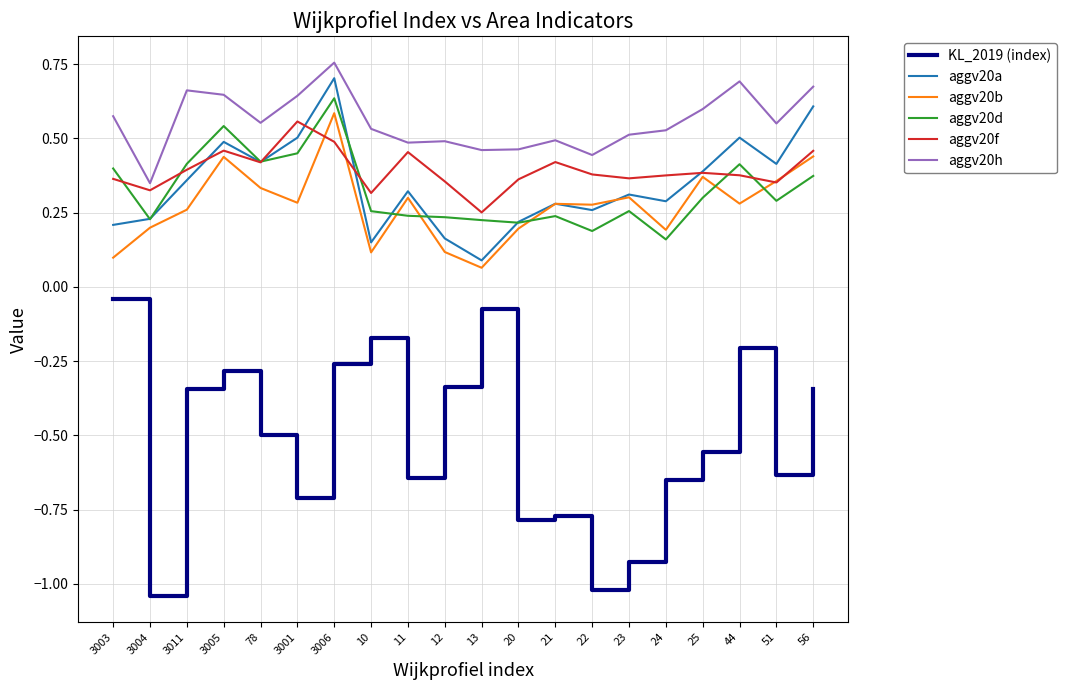

Does the chart have visible grid lines?

Yes